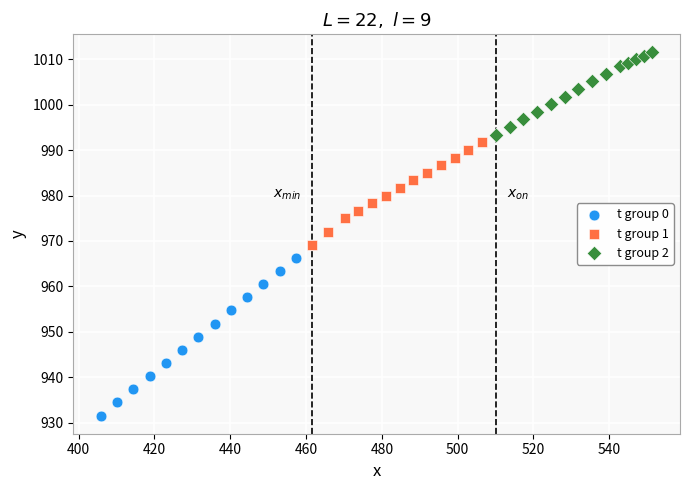

Which series has the largest Y range (max minus min)?

t group 0